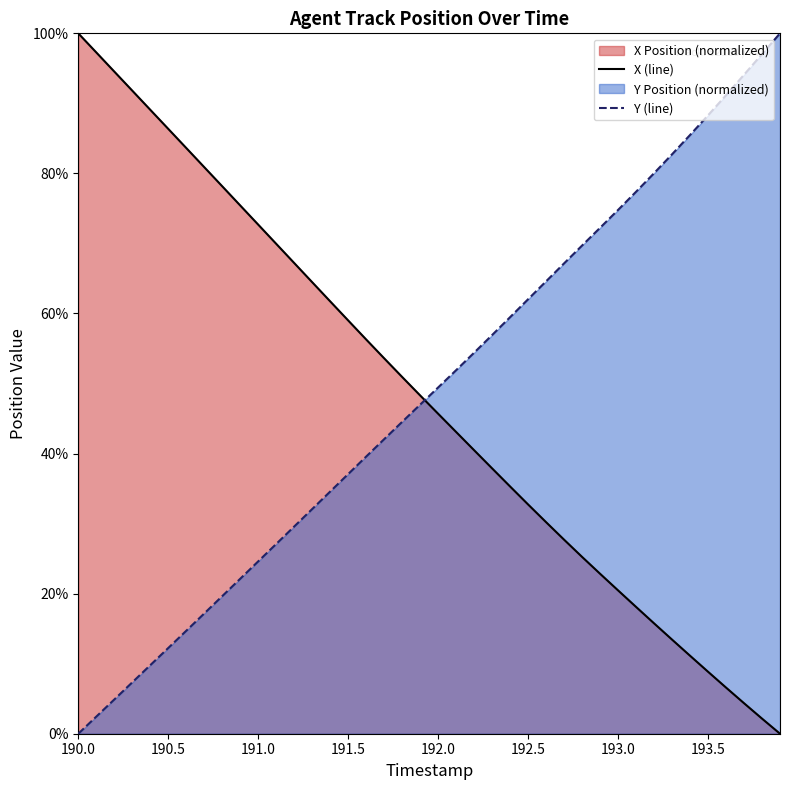

How many times do Y (line) and X (line) cross each other?

1